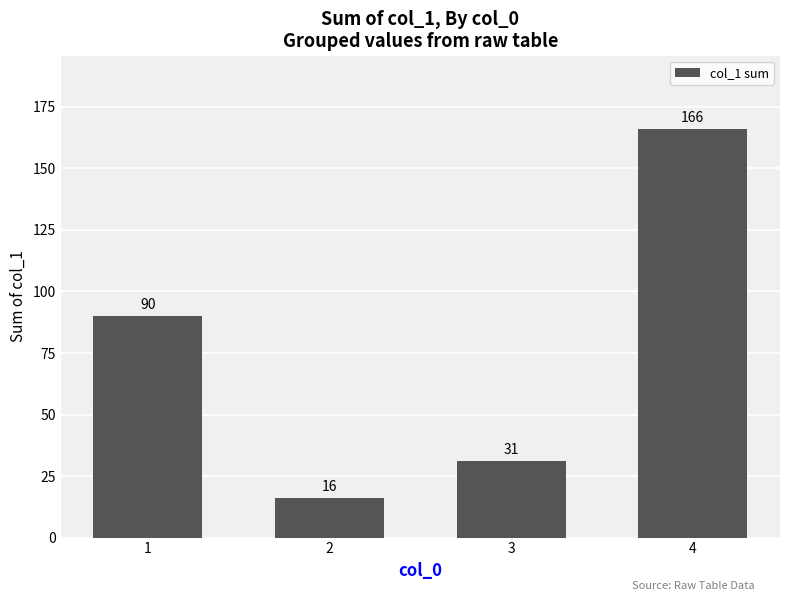

What is the difference between the maximum and minimum values?

150